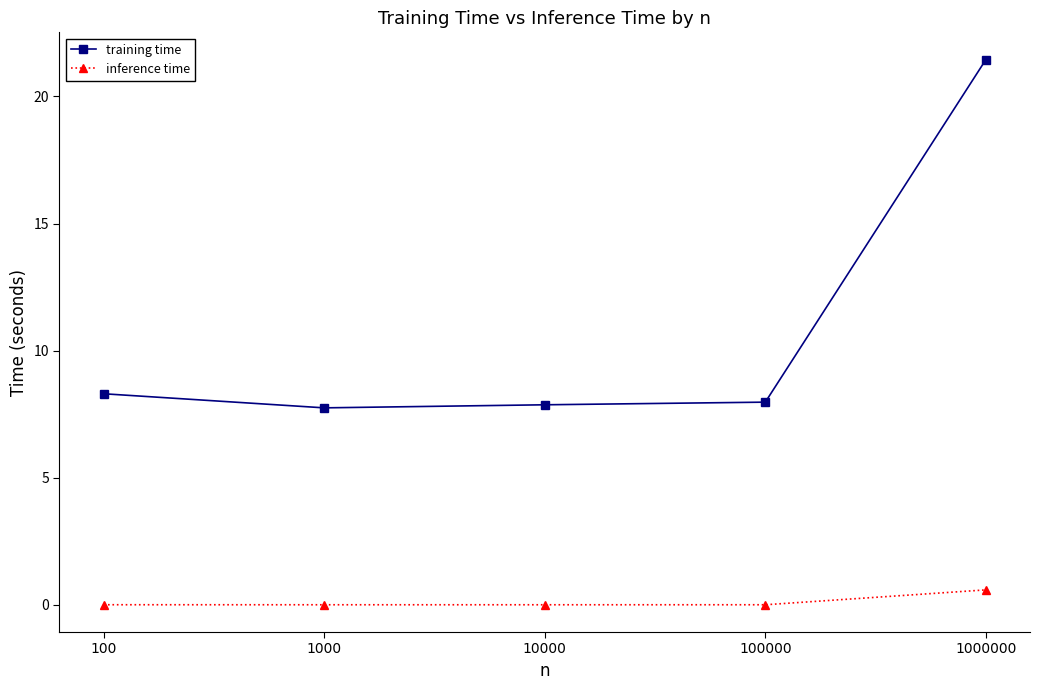

List the series in order of their overall mean, highest first.

training time, inference time